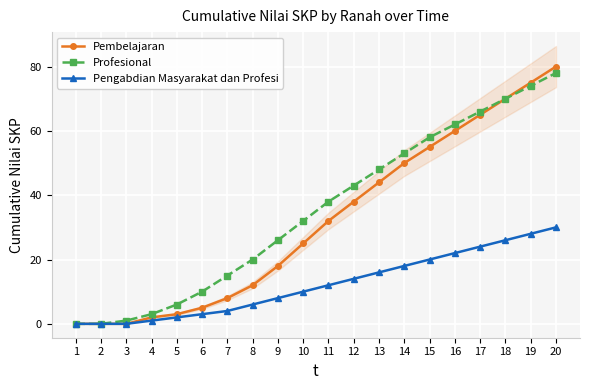

True or false: Pembelajaran has a value of 5 at 7.

False